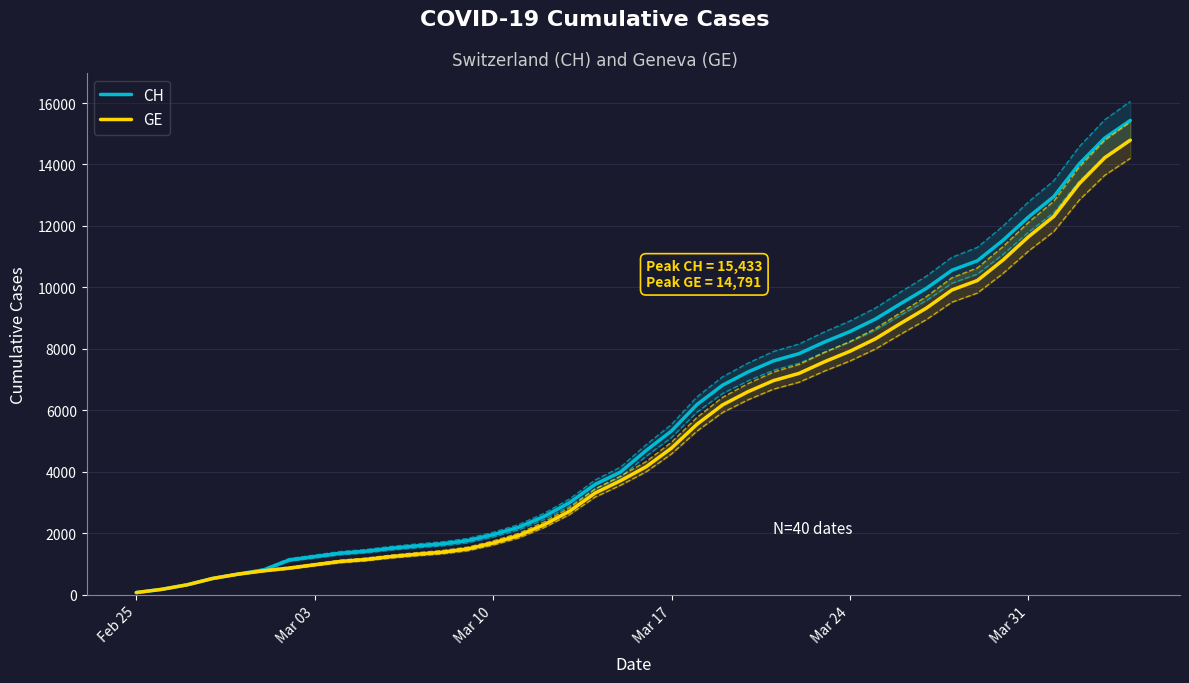

What is the maximum value for CH?

15433